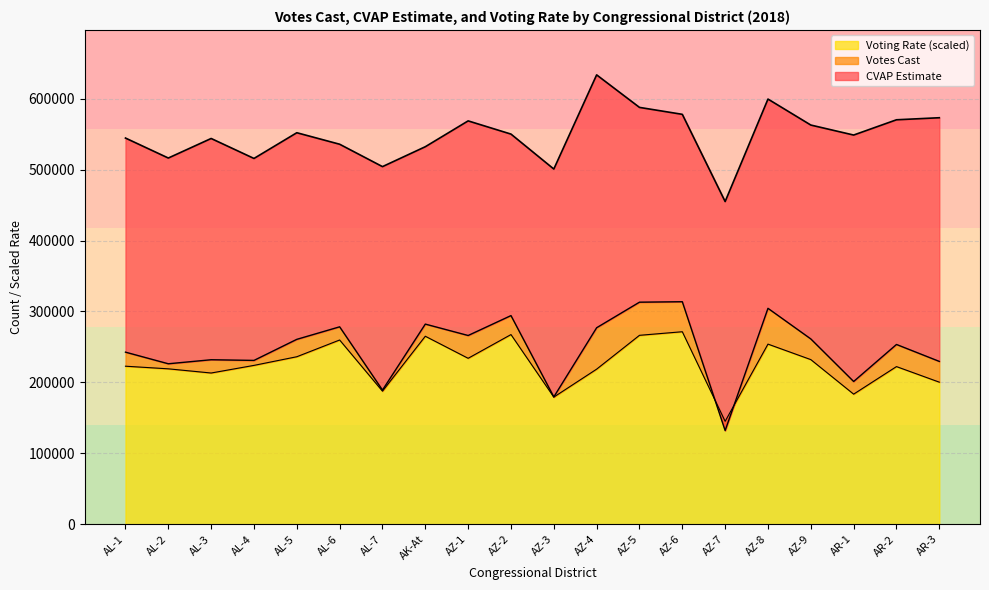

How many values in the Votes Cast series are below 260673?

10